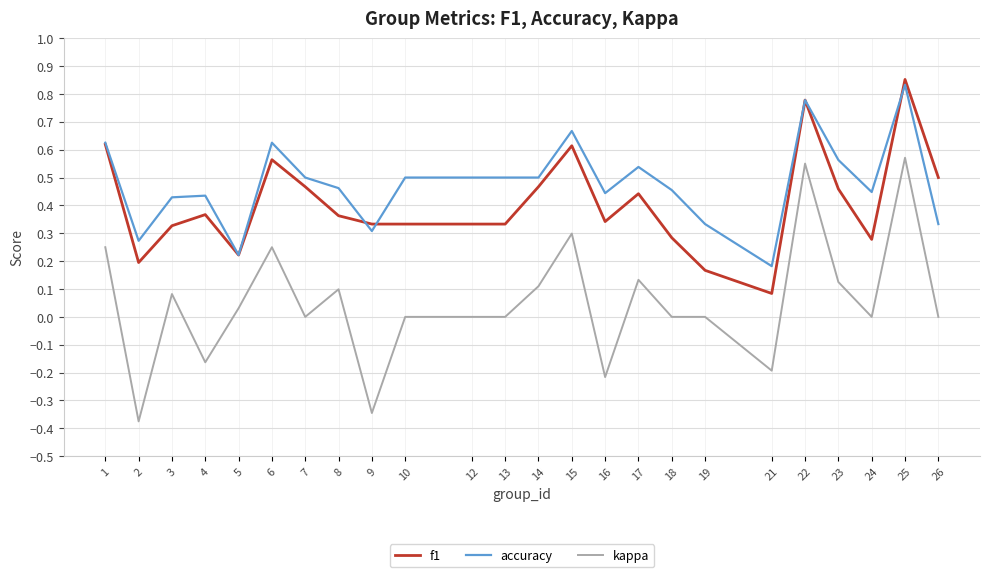

Which series has the widest spread of values?

kappa